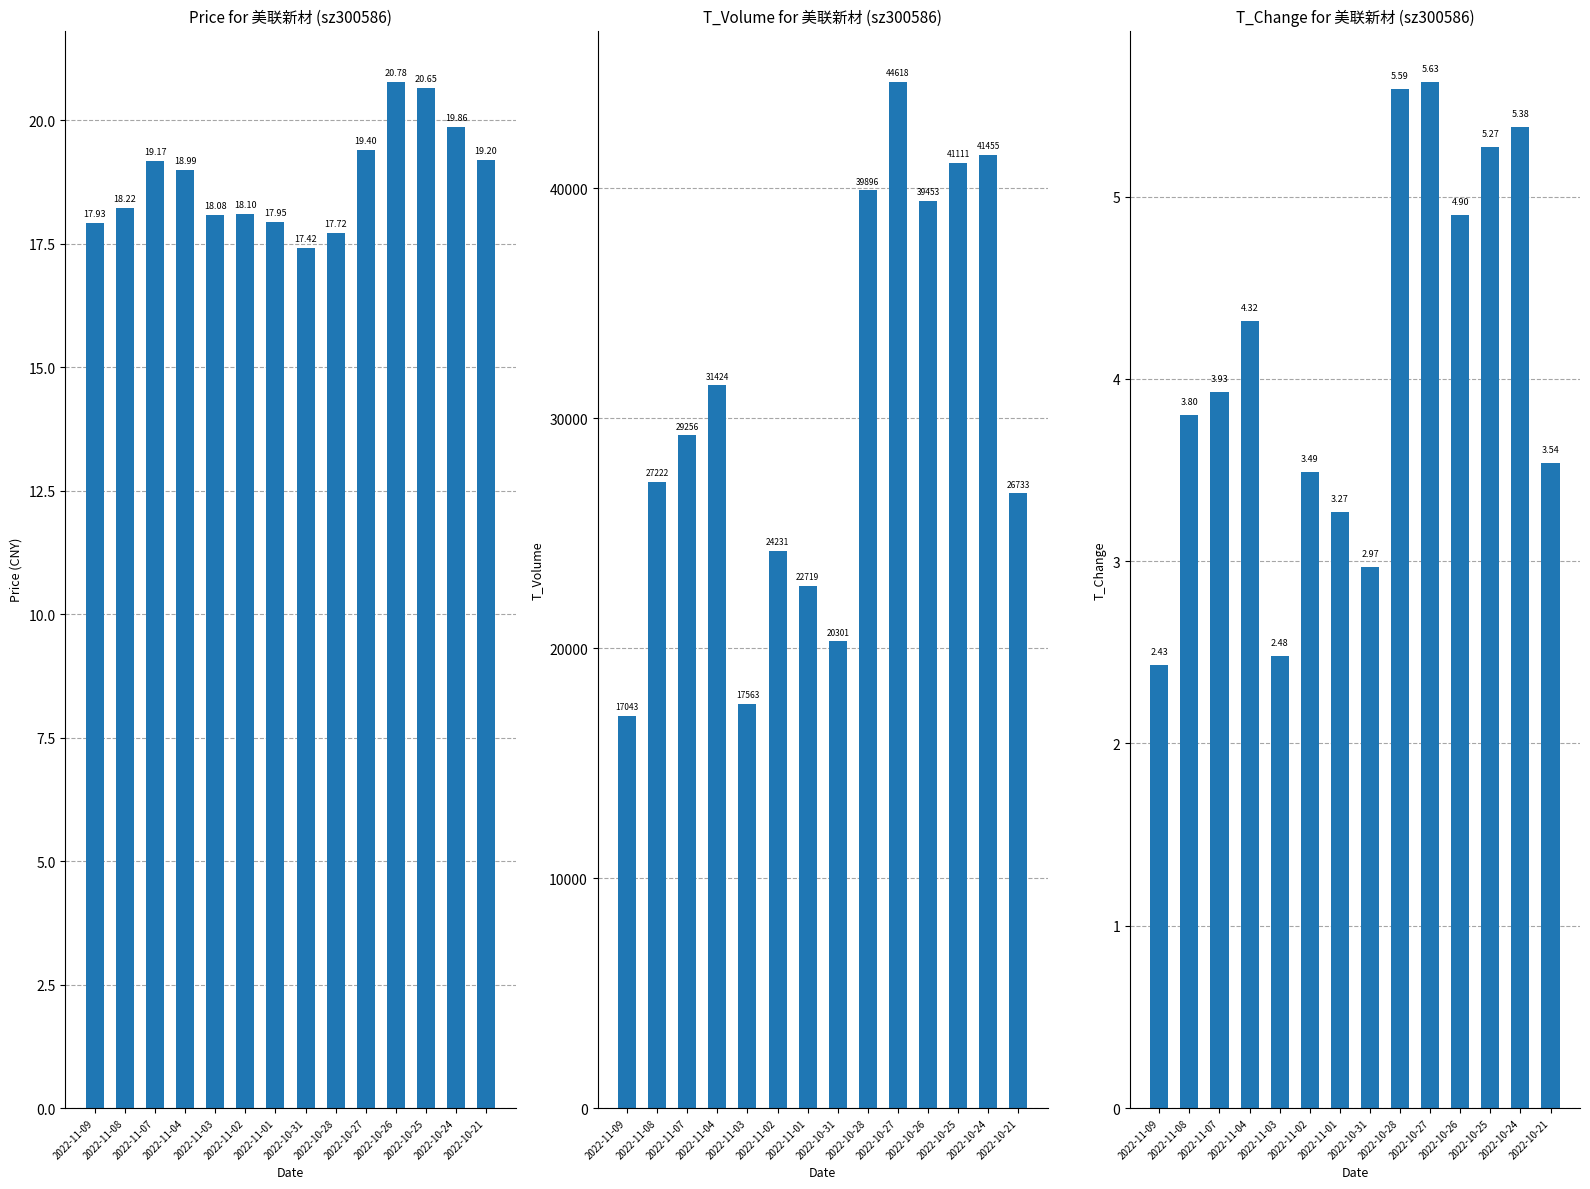

Reading left to right, extract all data points from this chart.

price: 17.9	18.2	19.2	19.0	18.1	18.1	17.9	17.4	17.7	19.4	20.8	20.6	19.9	19.2
t_volume: 17043.0	27222.0	29256.0	31424.0	17563.0	24231.0	22719.0	20301.0	39896.0	44618.0	39453.0	41111.0	41455.0	26733.0
t_change: 2.4	3.8	3.9	4.3	2.5	3.5	3.3	3.0	5.6	5.6	4.9	5.3	5.4	3.5